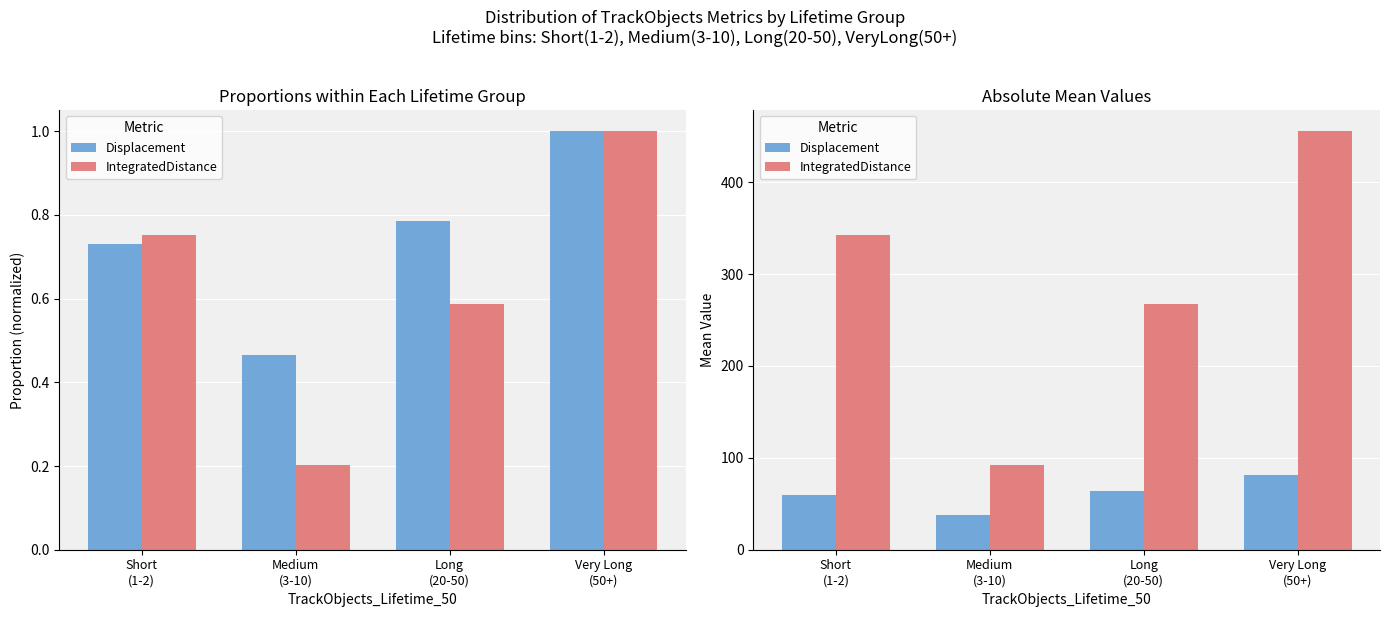

How many groups of bars are there?

4